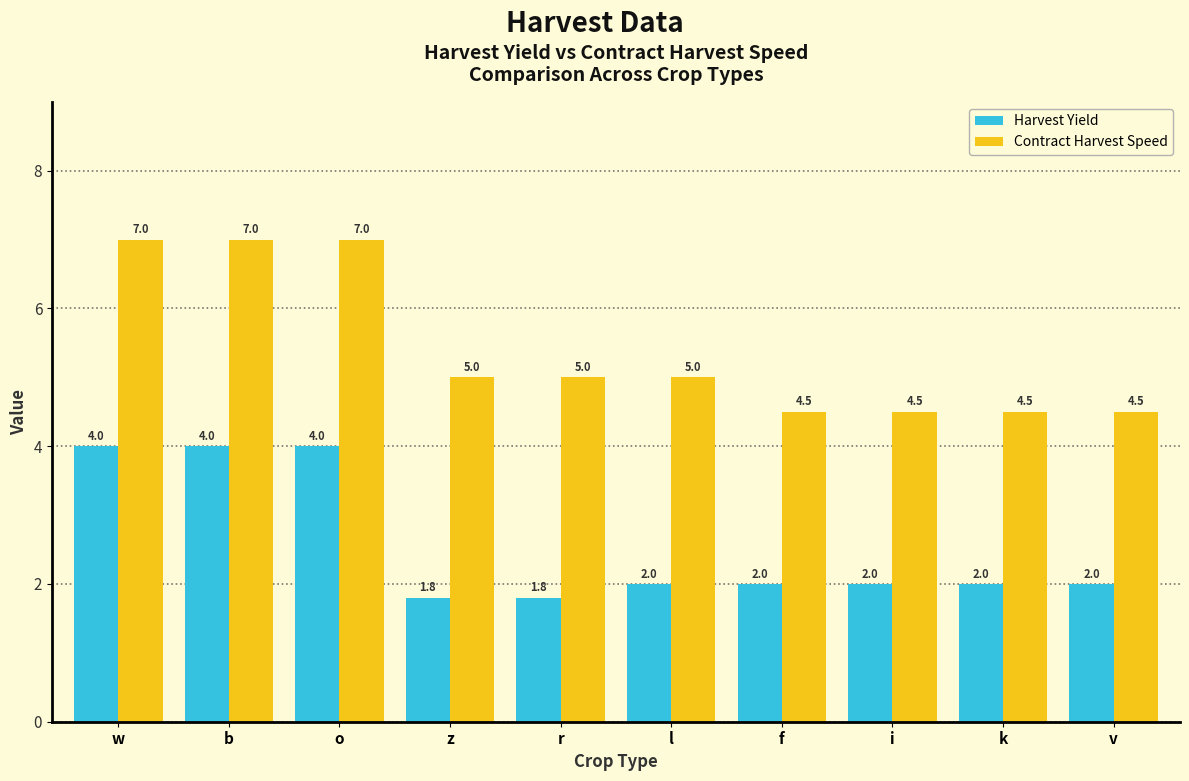

Reading left to right, extract all data points from this chart.

Harvest Yield: w=4.0	b=4.0	o=4.0	z=1.8	r=1.8	l=2.0	f=2.0	i=2.0	k=2.0	v=2.0
Contract Harvest Speed: w=7.0	b=7.0	o=7.0	z=5.0	r=5.0	l=5.0	f=4.5	i=4.5	k=4.5	v=4.5